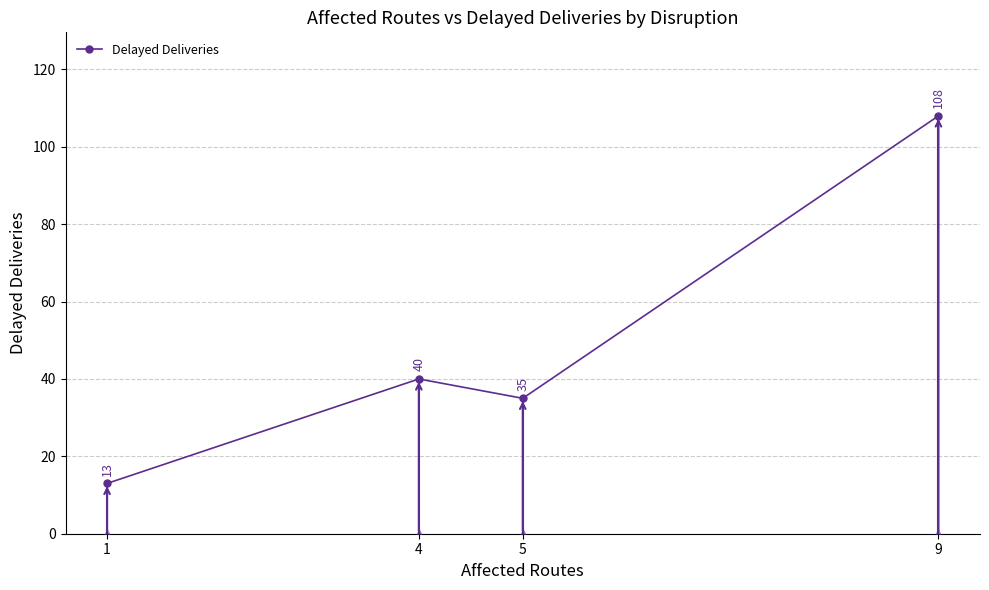

What is the ratio of the value at 1 to the value at 5?

0.4